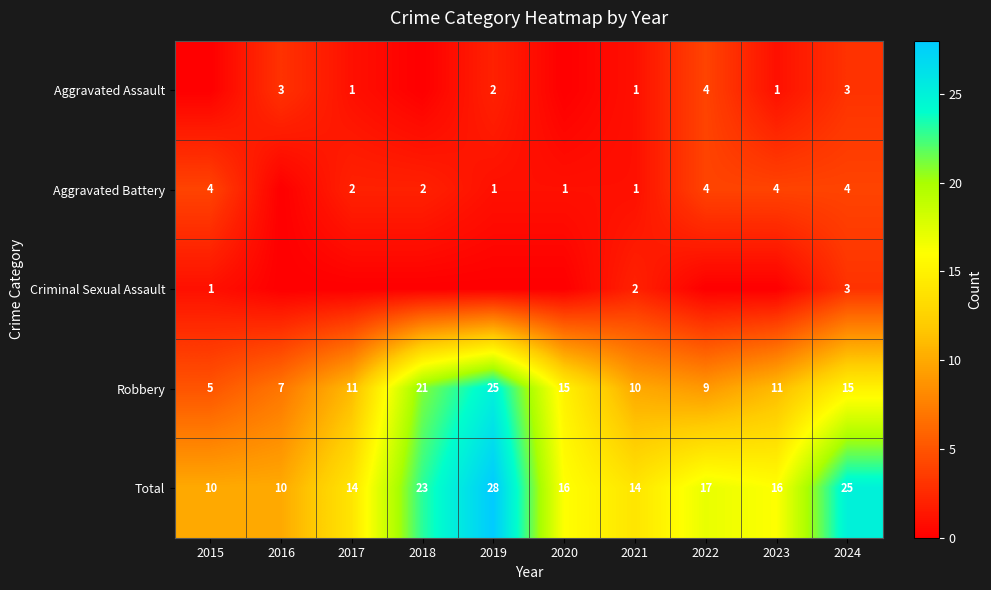

Count the Total values in the range 14 to 23.

6